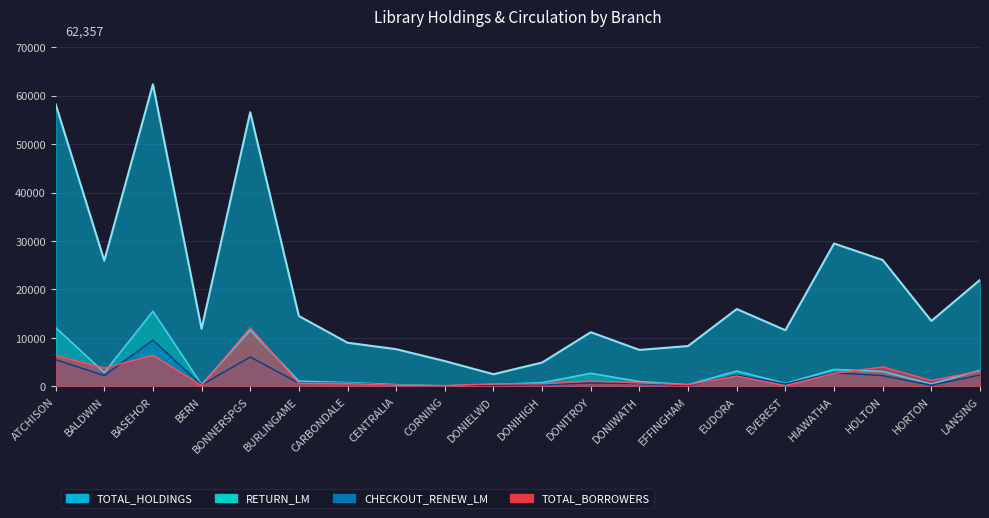

At which label does TOTAL_BORROWERS reach its peak?

BONNERSPGS